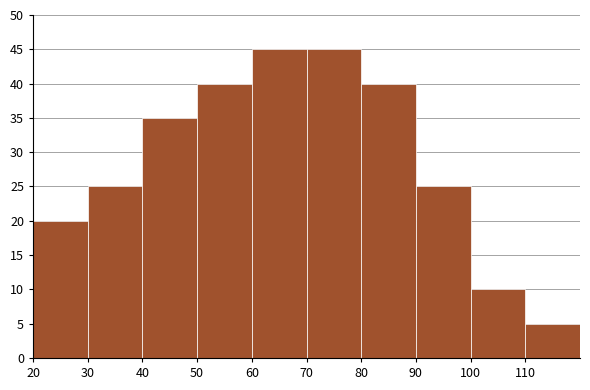

Reading left to right, transcribe this chart: for each bar, give the range it covers on the x-axis and its height. The values are not printed on the chart, so give them approximately, as read against the axis.

20 to 30: 20
30 to 40: 25
40 to 50: 35
50 to 60: 40
60 to 70: 45
70 to 80: 45
80 to 90: 40
90 to 100: 25
100 to 110: 10
110 to 120: 5